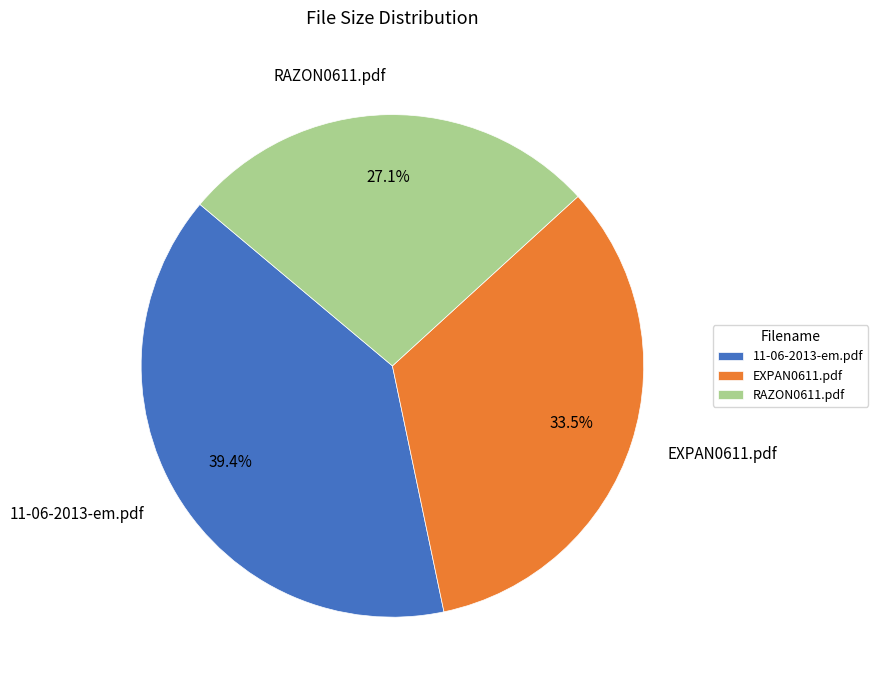

How much of the chart is everything except EXPAN0611.pdf?

66.5%